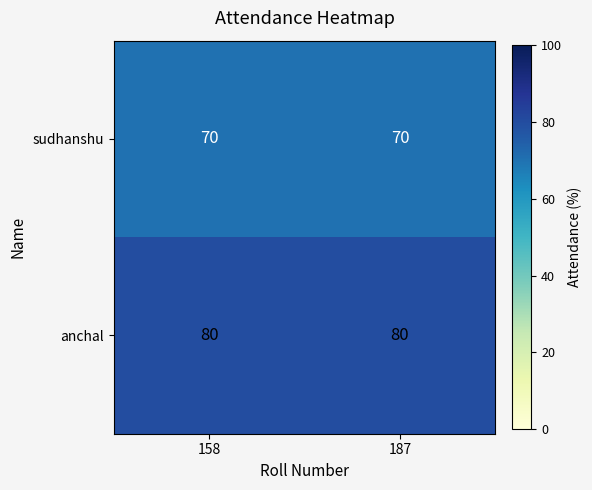

What is the sum of all anchal values?

160